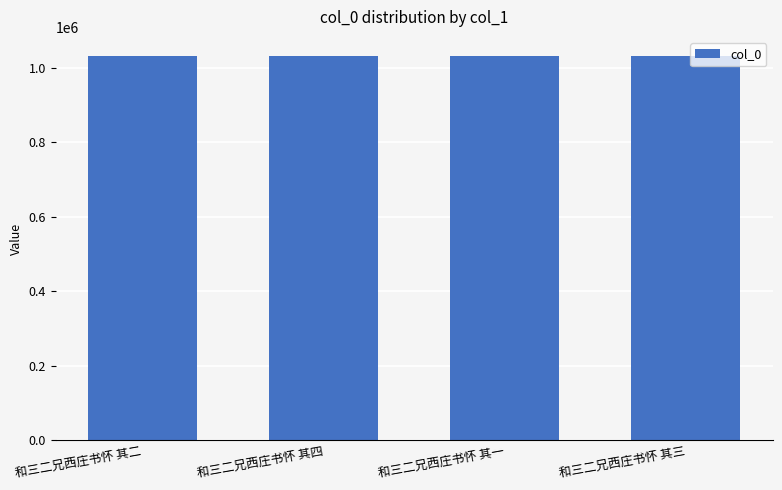

Does the chart contain stacked bars?

No